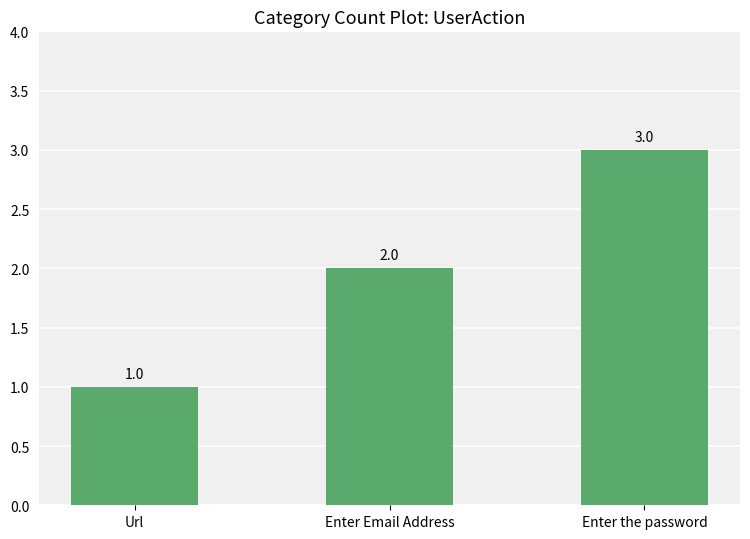

The value at Enter Email Address is 1. True or false?

False